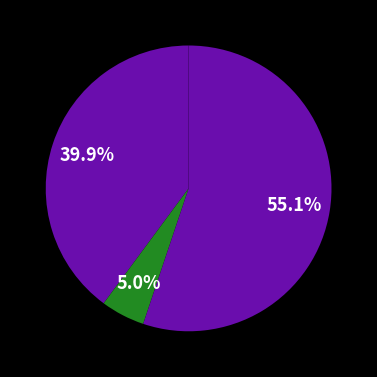

How many slices are in this pie chart?

5